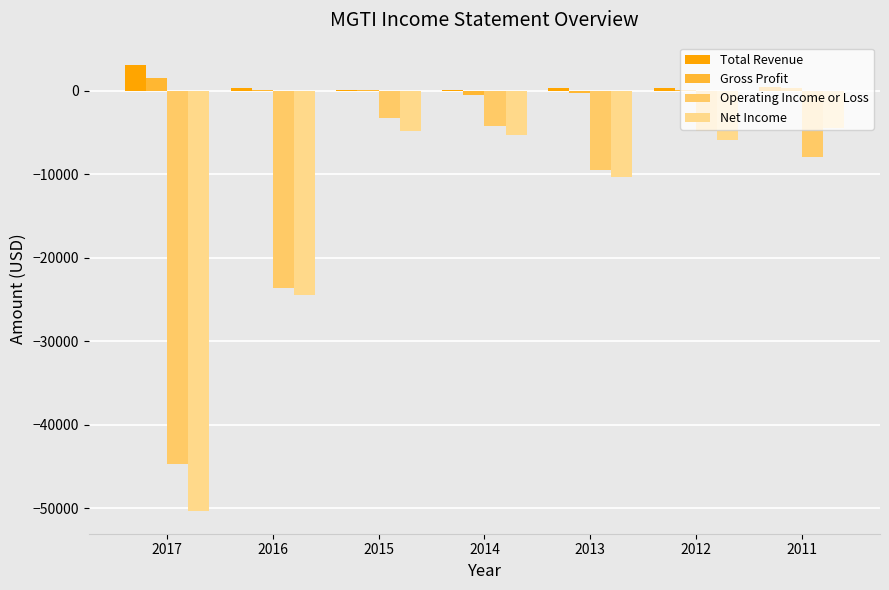

At which category is the sum across all series the highest?

2015